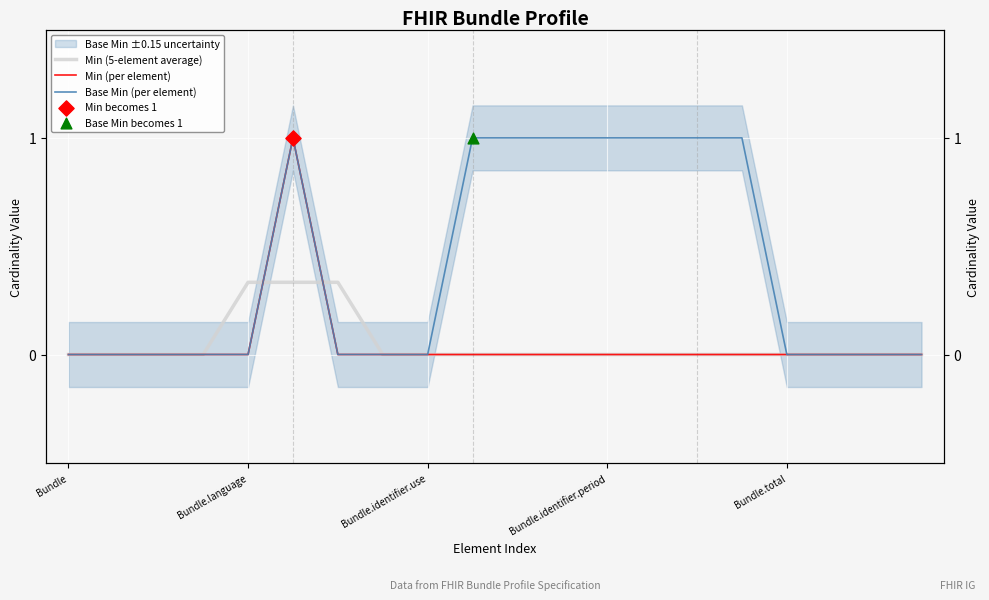

At how many categories does at least one series exceed 0?

10